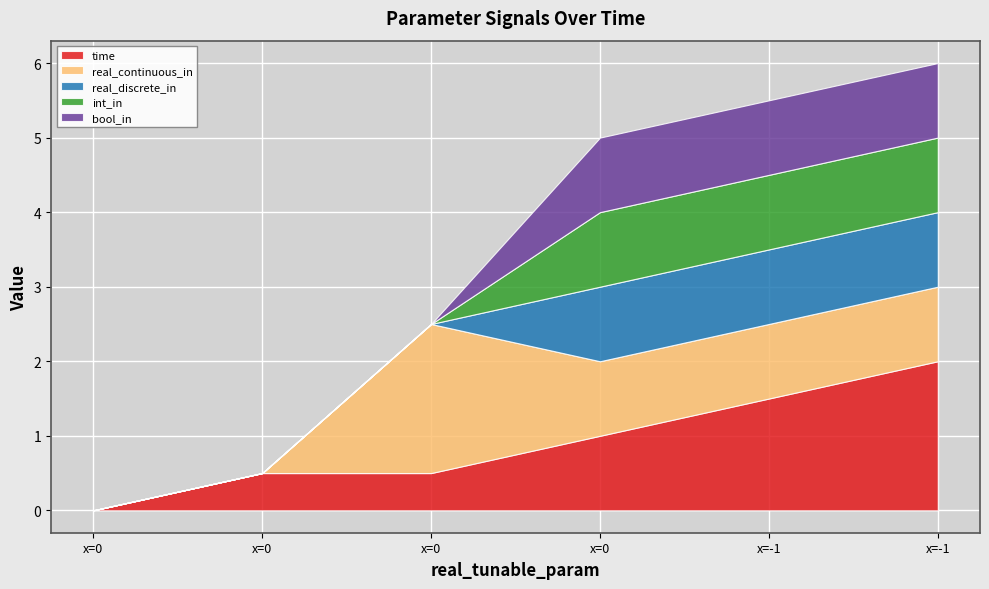

What is the spread (max minus min) of values at 1.5?

0.5